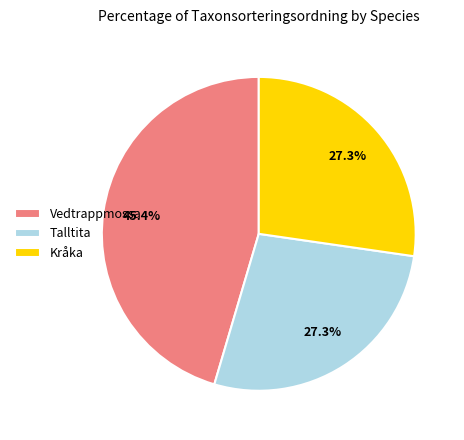

Which category has the biggest portion of the pie?

Vedtrappmossa